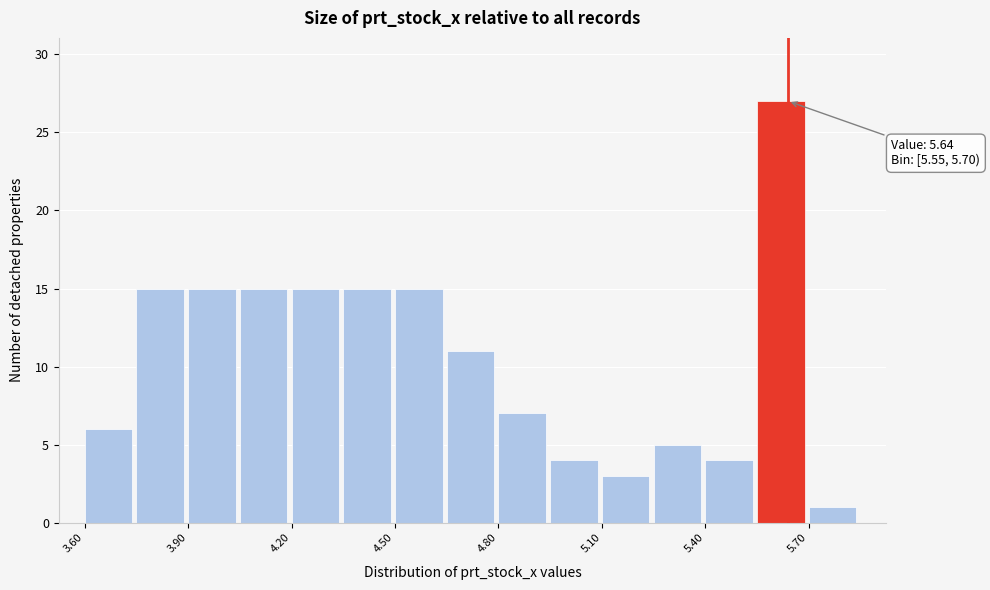

Around what value on the x-axis is the tallest bar? Give the approximate position of its centre, as read against the axis.

5.60